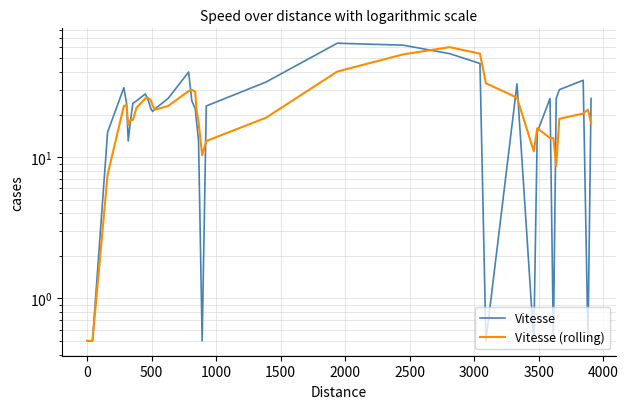

How many distinct data groups are displayed?

2